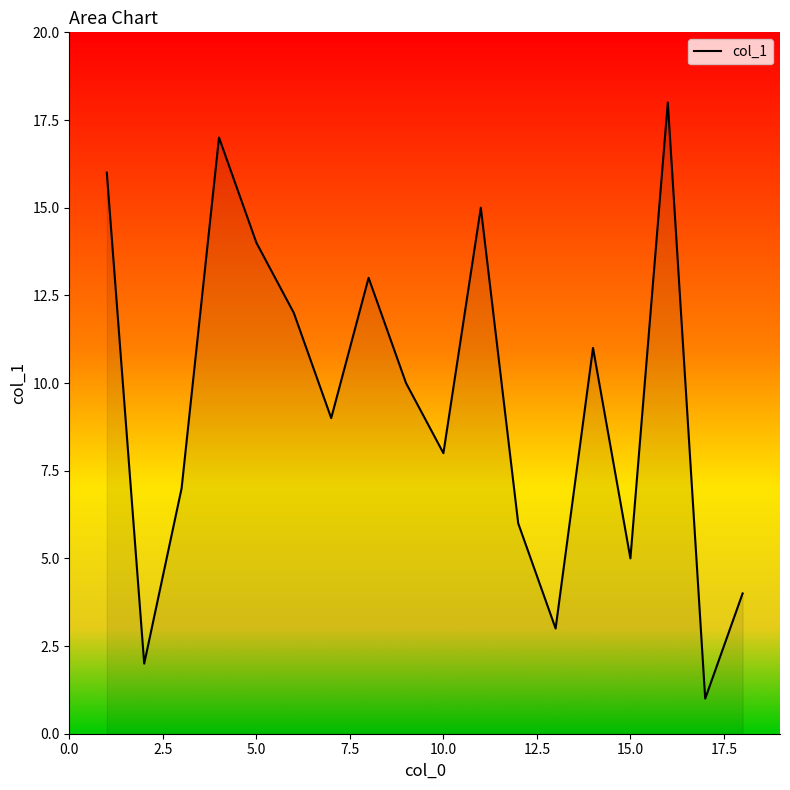

Does the chart have visible grid lines?

No